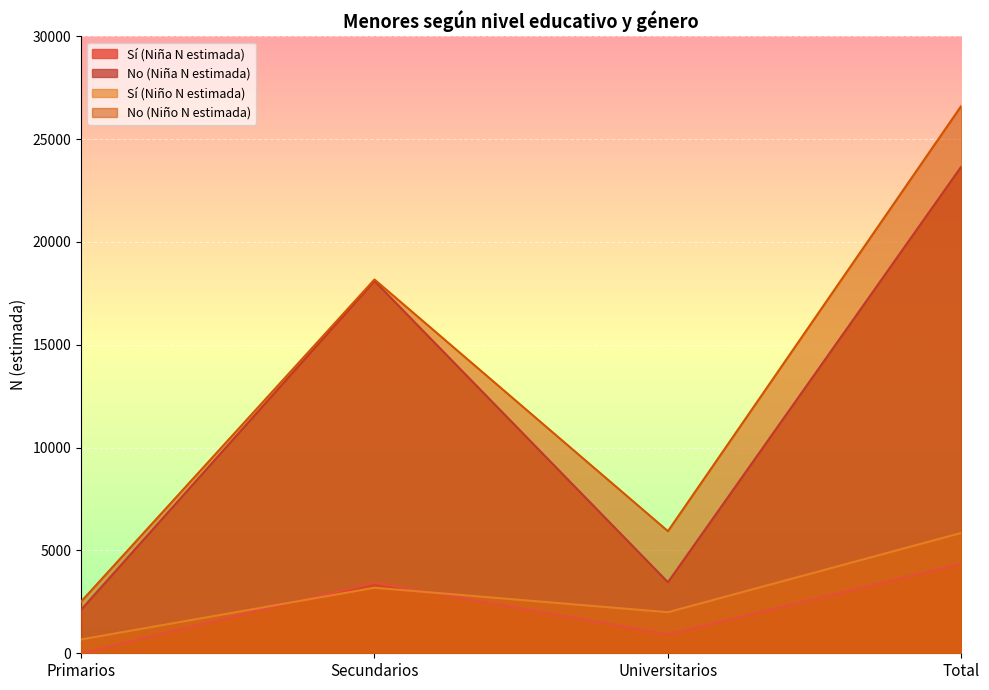

What are all the series names shown in the legend?

Sí (Niña N estimada), No (Niña N estimada), Sí (Niño N estimada), No (Niño N estimada)